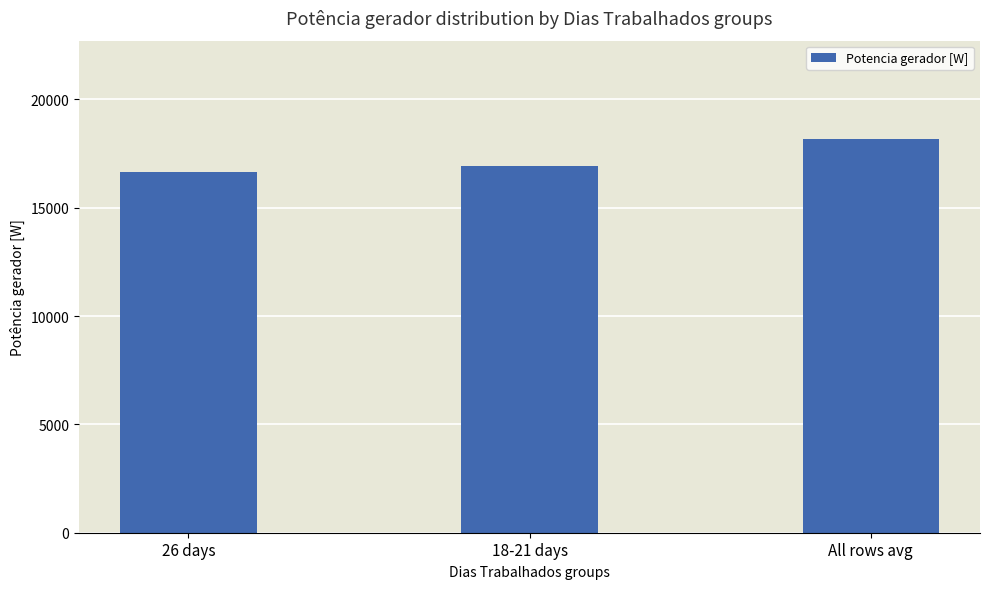

What position from the left is 18-21 days?

2